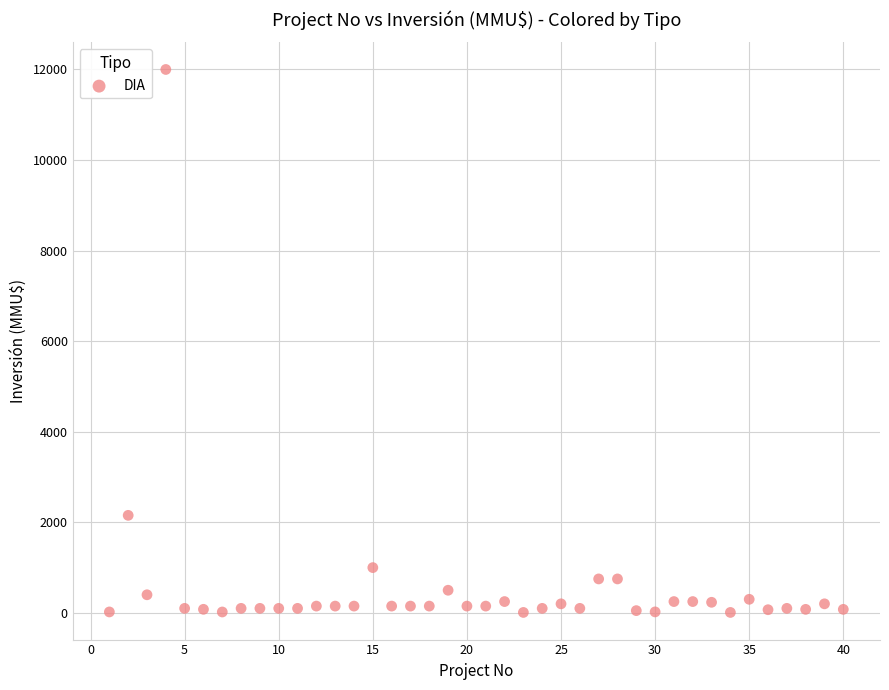

What Y value in the scatter plot is closest to 6005?

2154